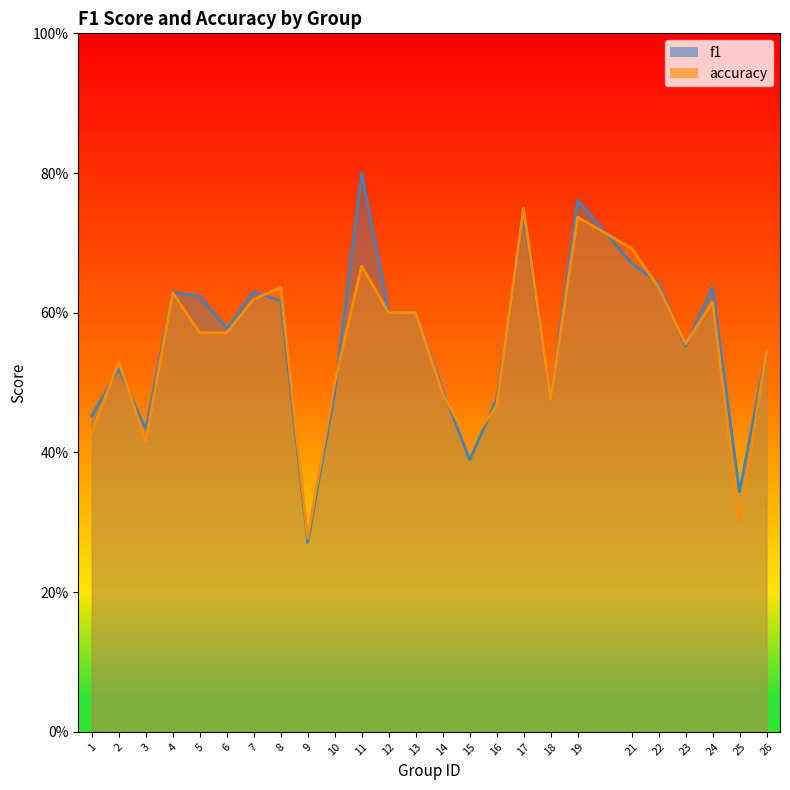

In f1, how many points are higher than both neighbors (excluding endpoints)?

7